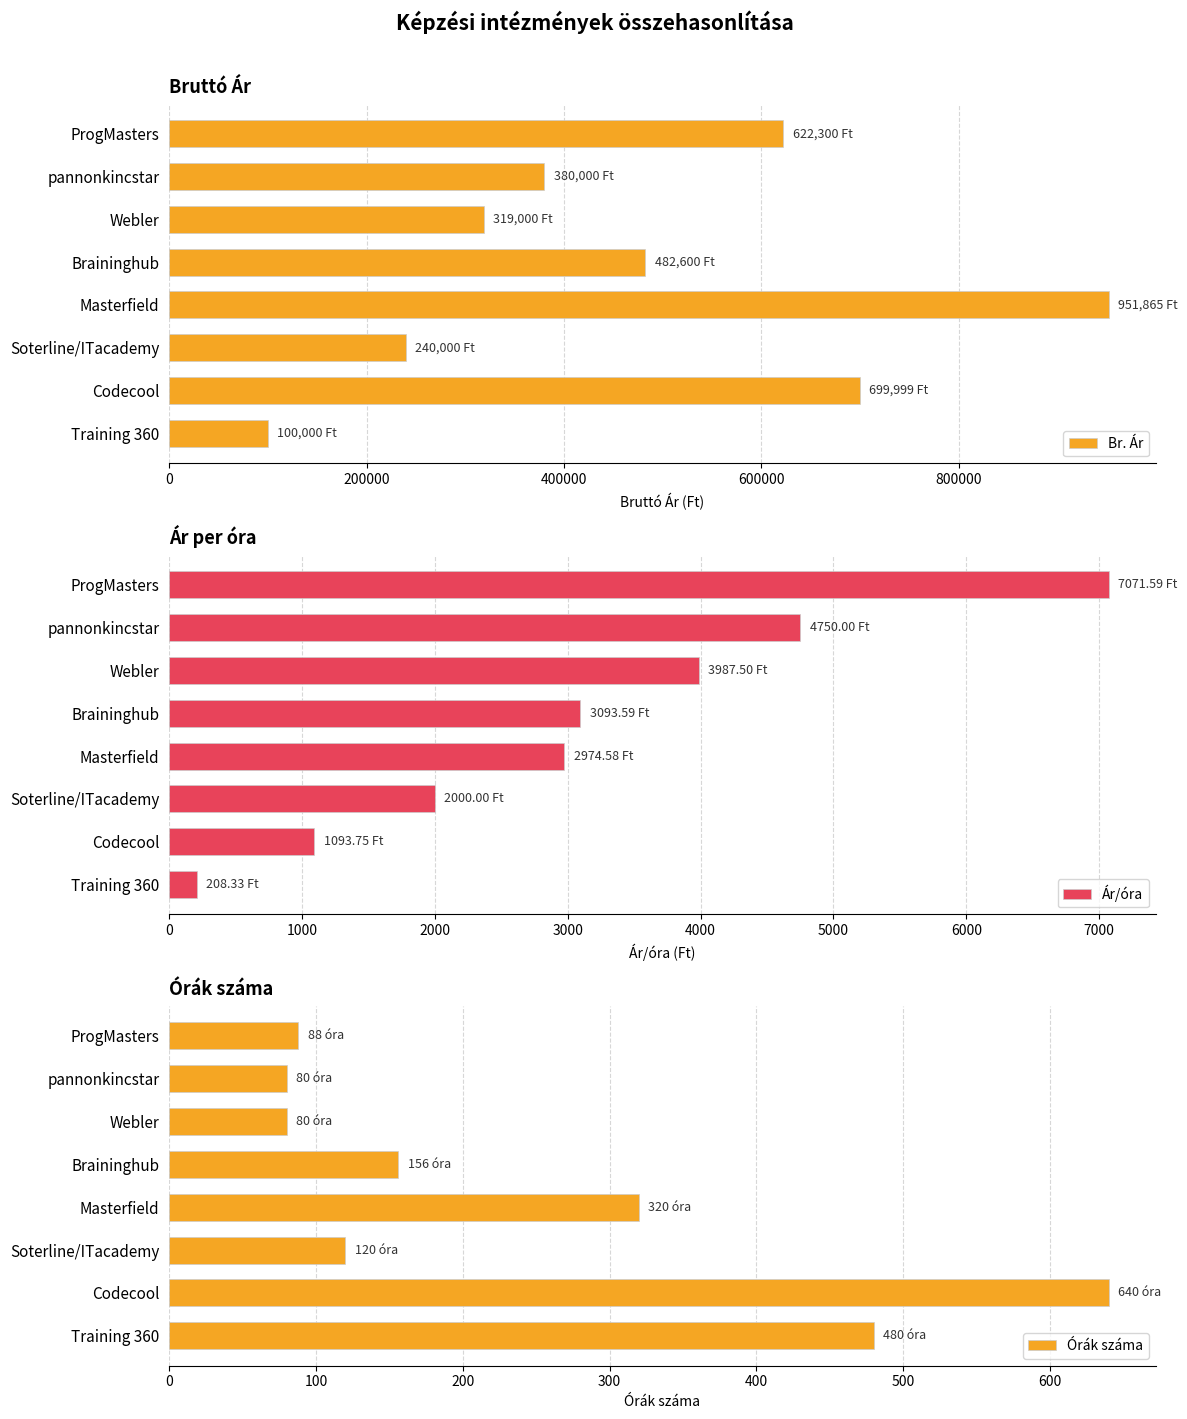

List the series in order of their peak value, highest first.

Br. Ár, Ár/óra, Órák száma